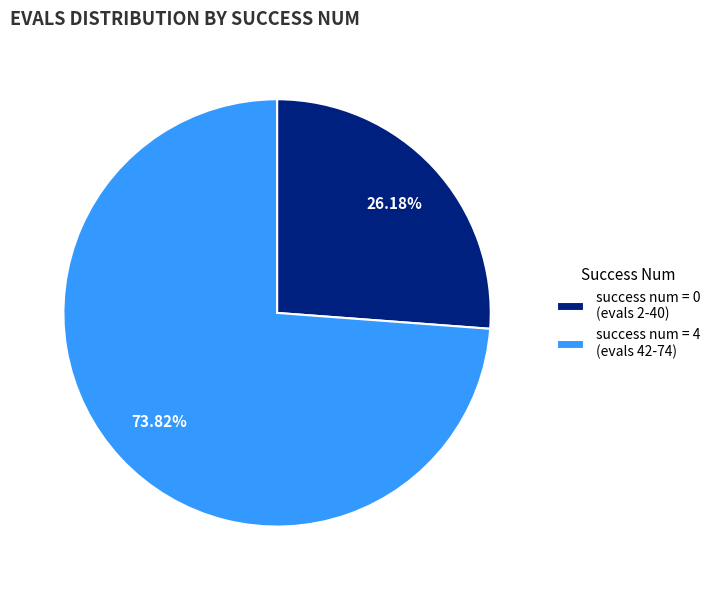

Combined, do success num = 0 (evals 2-40) and success num = 4 (evals 42-74) account for over 50%?

Yes